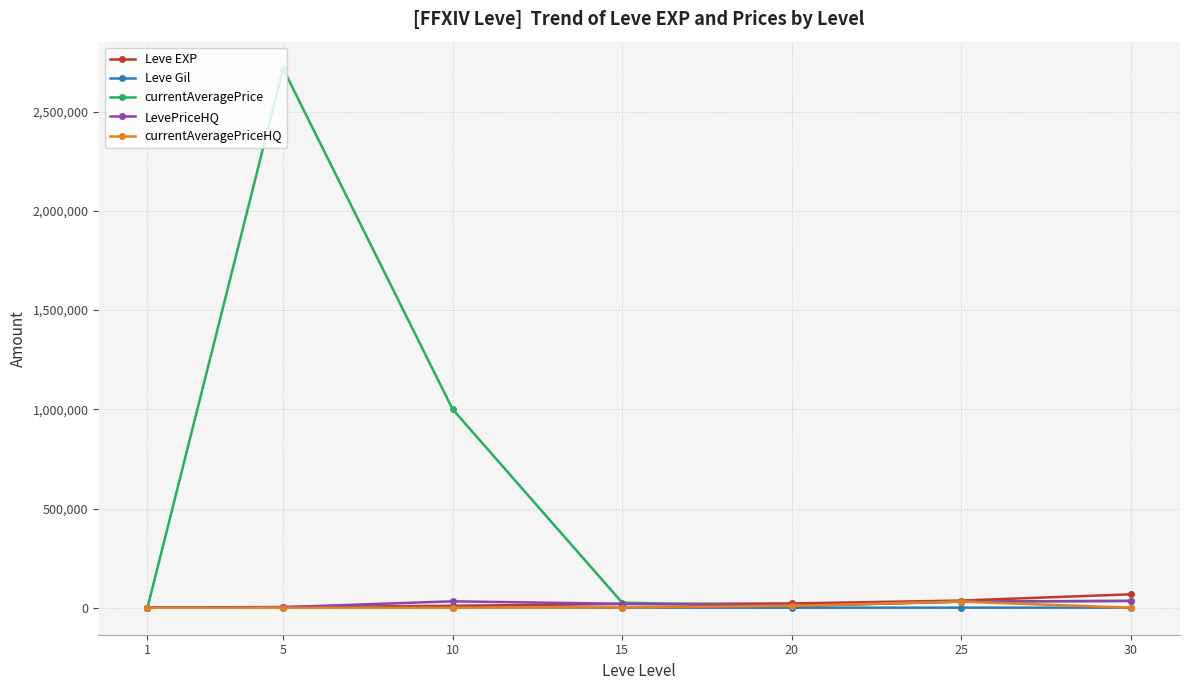

Which series has the largest total across all categories?

currentAveragePrice